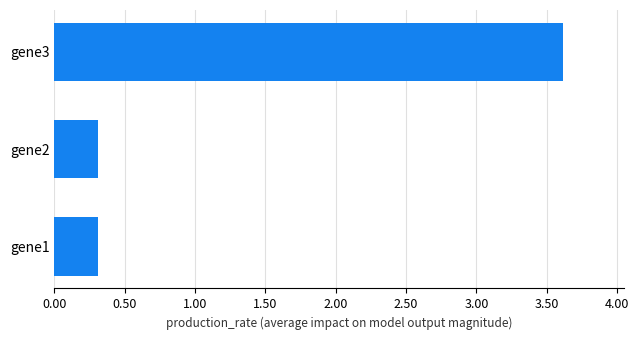

Reading bottom to top, extract all data points from this chart.

gene1=0.3	gene2=0.3	gene3=3.6